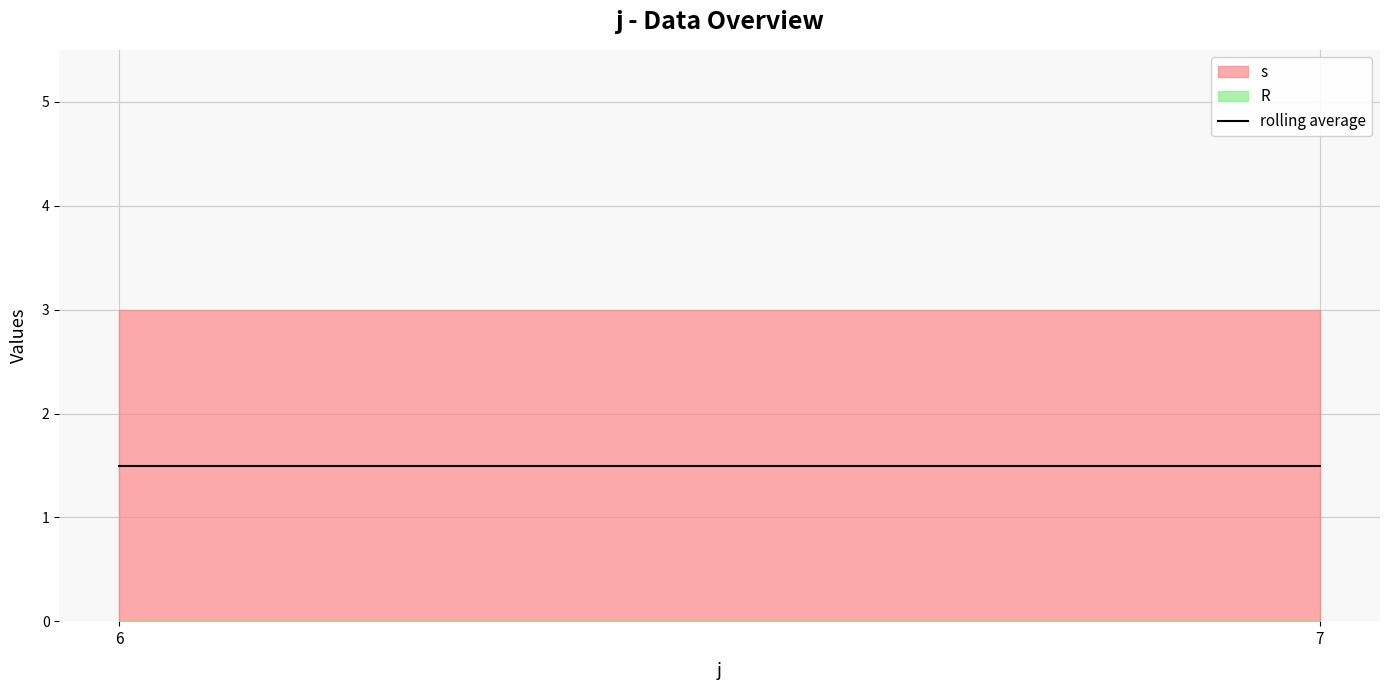

What is the total value across all series at 6?

3